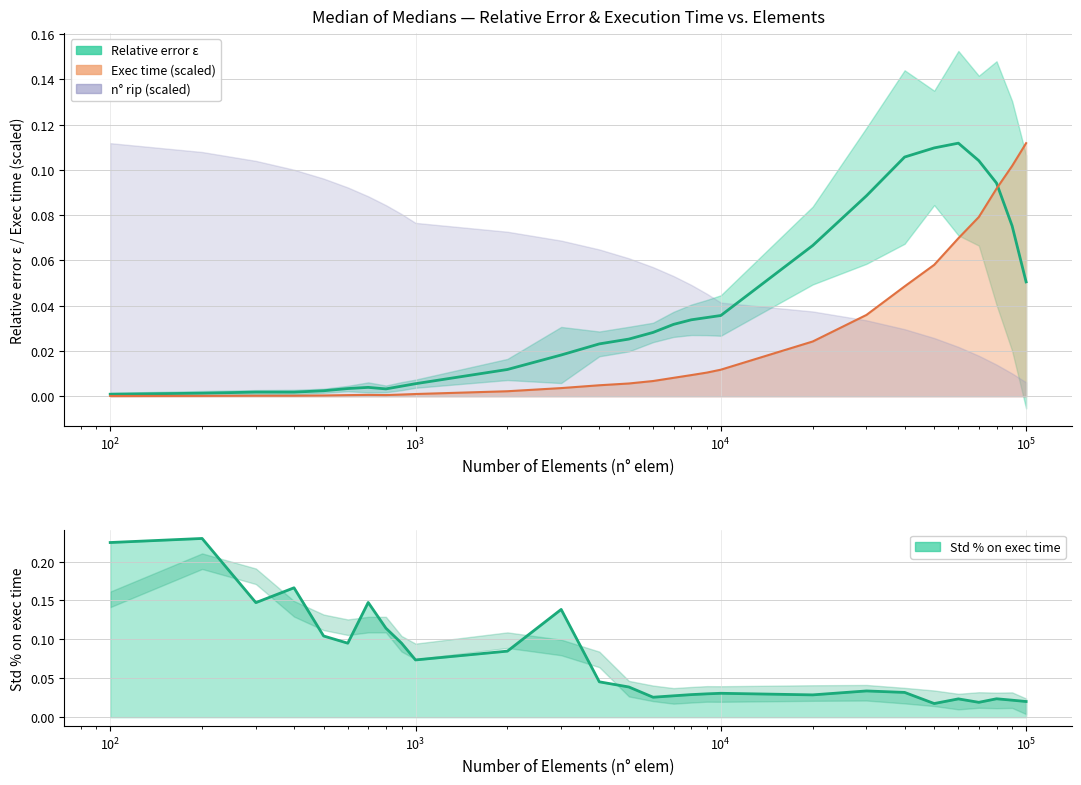

In relative error ε, how many points are higher than both neighbors (excluding endpoints)?

3